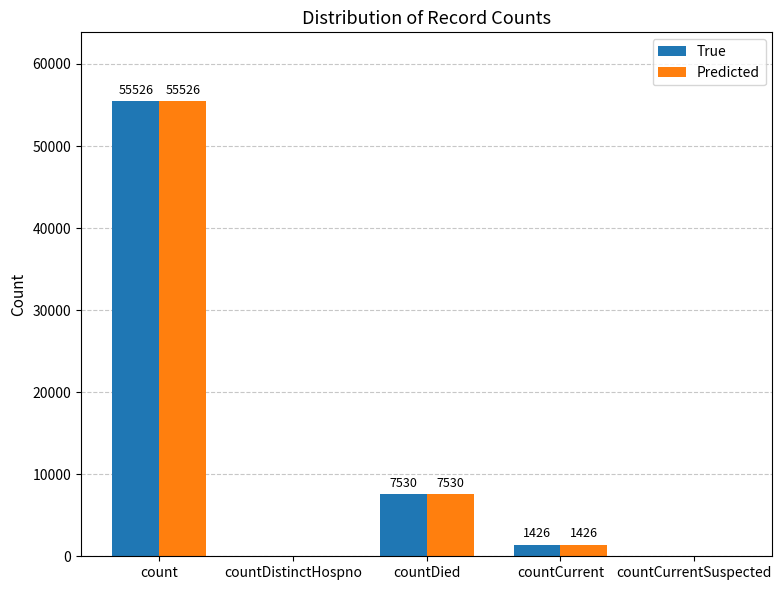

How many positive values does the Predicted series have?

3